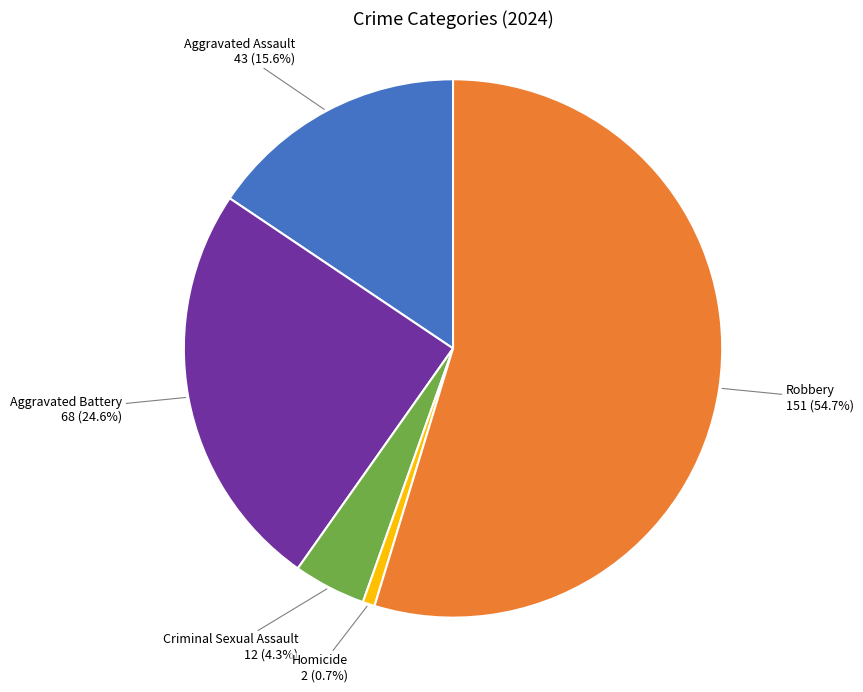

What percentage do Aggravated Battery and Aggravated Assault together represent?

40.2%